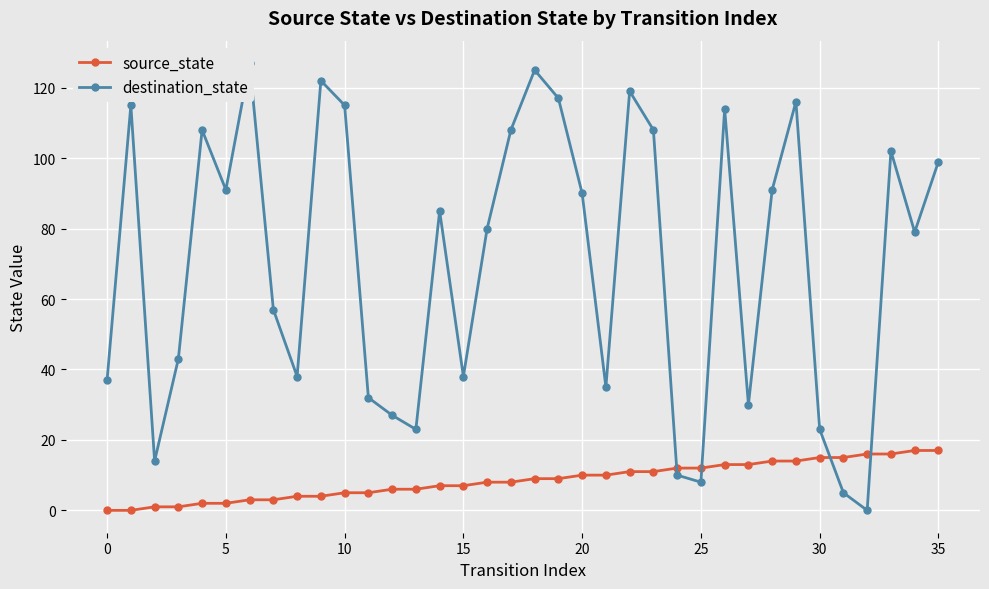

At how many categories does at least one series exceed 74?

20